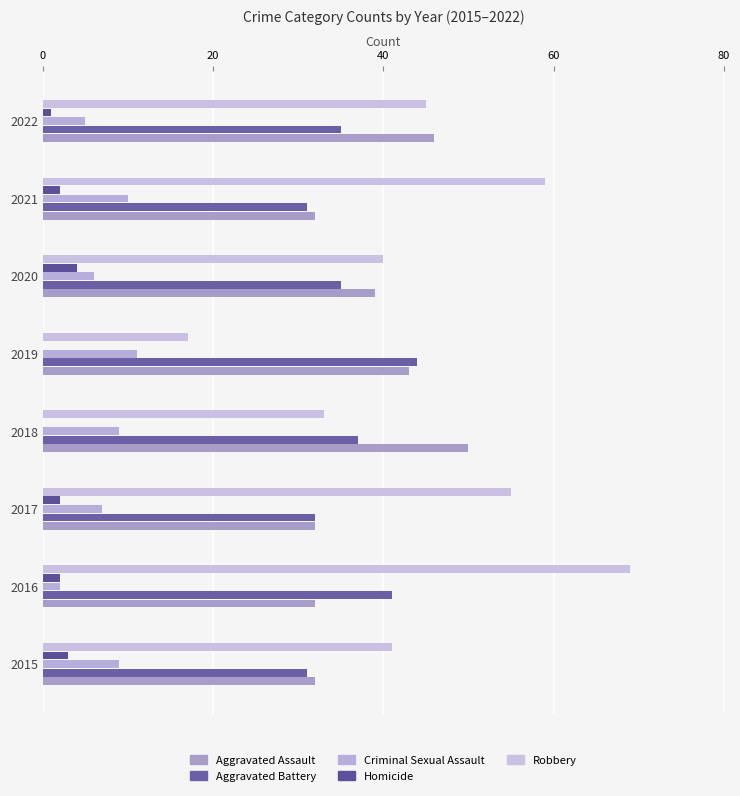

Count the Aggravated Assault values in the range 32 to 46.

7